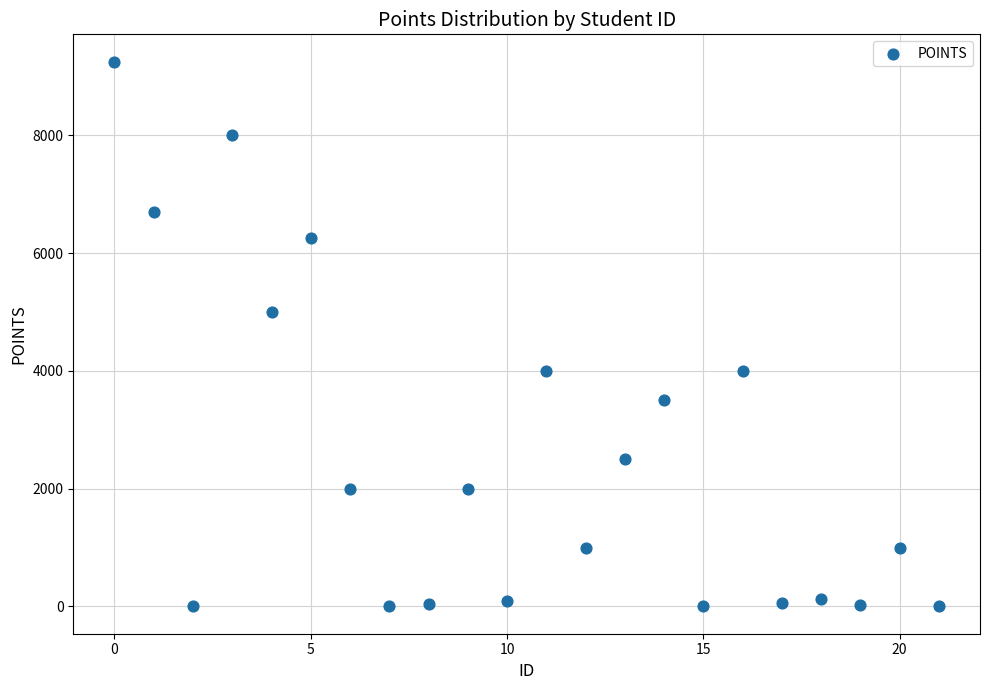

What Y value in the scatter plot is closest to 4625?

5000